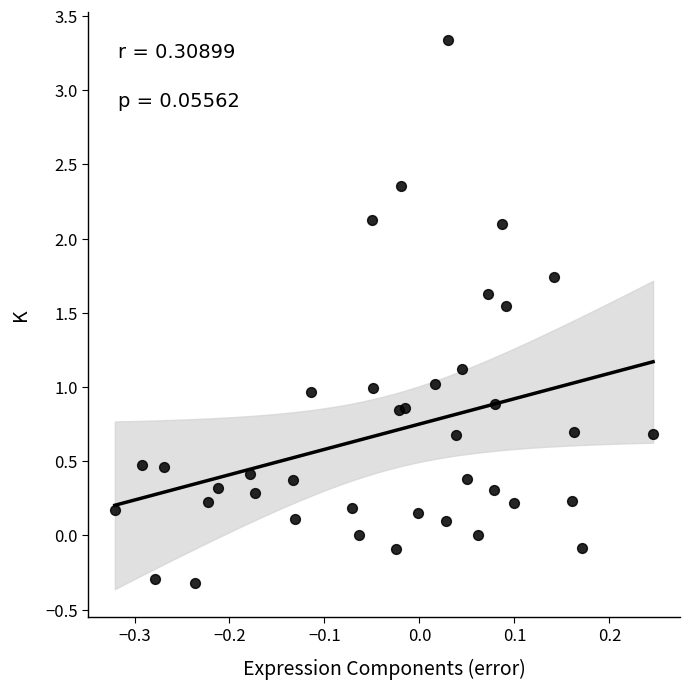

What is the range of X values (max minus min)?

0.6